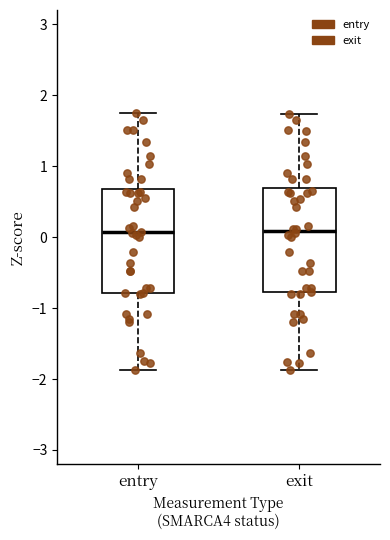

Reading left to right, read every box against the y-axis: the position of its median line, the range the box covers, and the ends of its whiskers. The values are not printed on the chart, so give them approximately, as read against the axis.

entry: median 0.1, box -0.8 to 0.7, whiskers -1.9 to 1.7
exit: median 0.1, box -0.8 to 0.7, whiskers -1.9 to 1.7